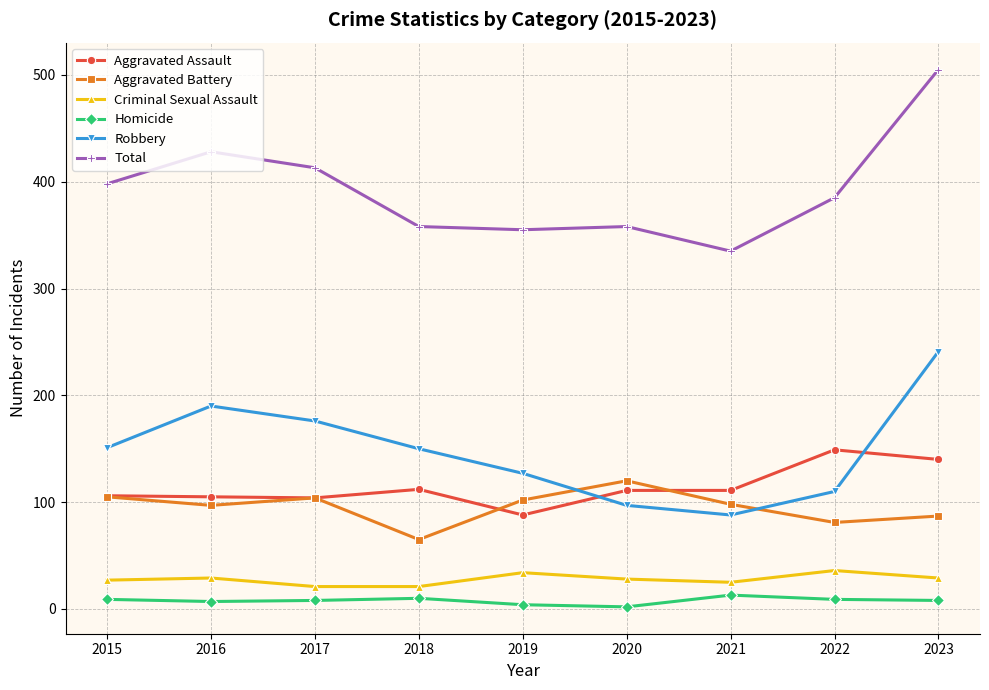

Which series has the widest spread of values?

Total